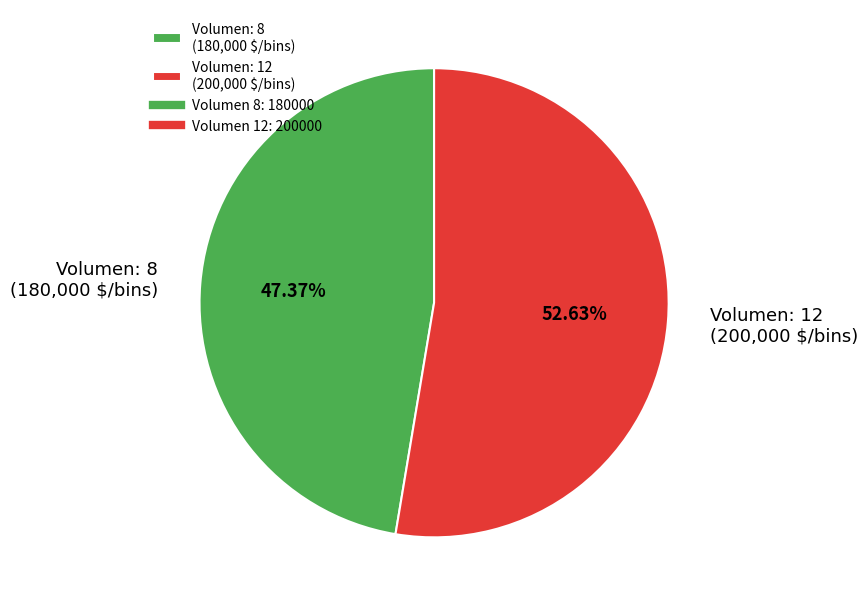

Is there a majority slice in this chart?

Yes